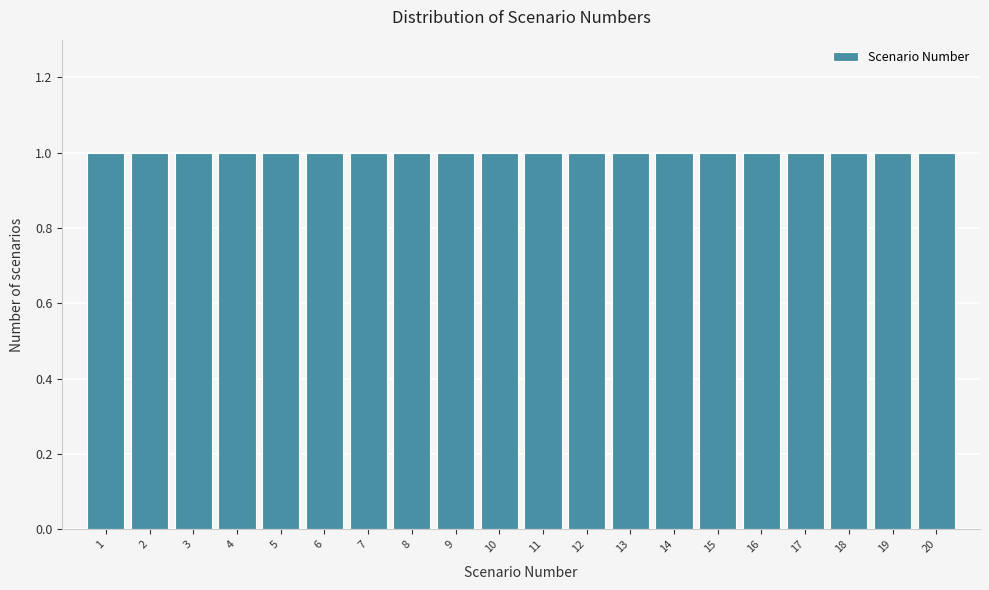

Reading left to right, list every bar in this chart as the range it spans on the x-axis followed by its height. The values are not printed on the chart, so give them approximately, as read against the axis.

0.5 to 1.5: 1
1.5 to 2.5: 1
2.5 to 3.5: 1
3.5 to 4.5: 1
4.5 to 5.5: 1
5.5 to 6.5: 1
6.5 to 7.5: 1
7.5 to 8.5: 1
8.5 to 9.5: 1
9.5 to 10.5: 1
10.5 to 11.5: 1
11.5 to 12.5: 1
12.5 to 13.5: 1
13.5 to 14.5: 1
14.5 to 15.5: 1
15.5 to 16.5: 1
16.5 to 17.5: 1
17.5 to 18.5: 1
18.5 to 19.5: 1
19.5 to 20.5: 1